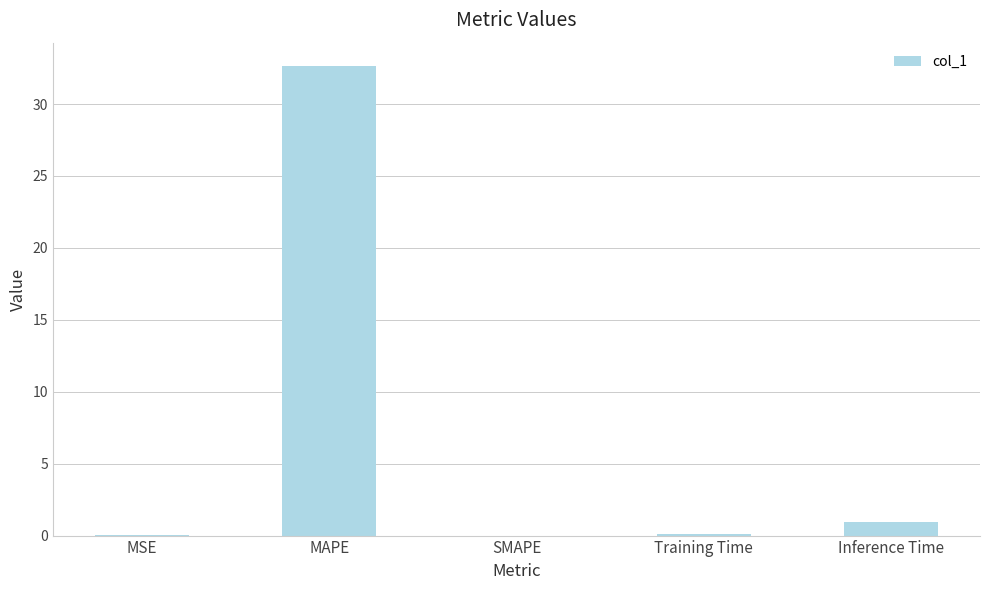

Read the value at Inference Time.

0.9